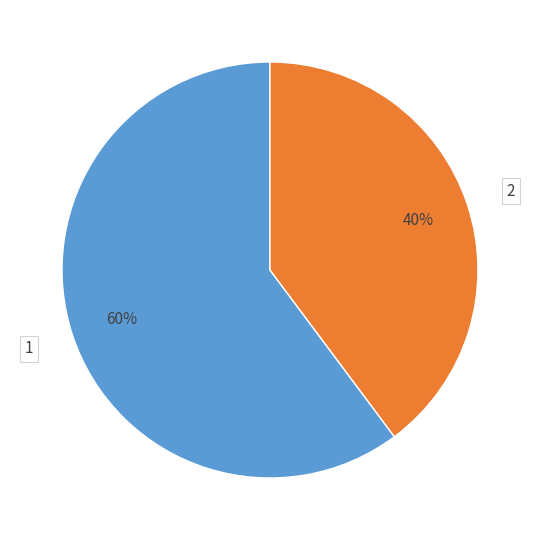

How many slices are in this pie chart?

2